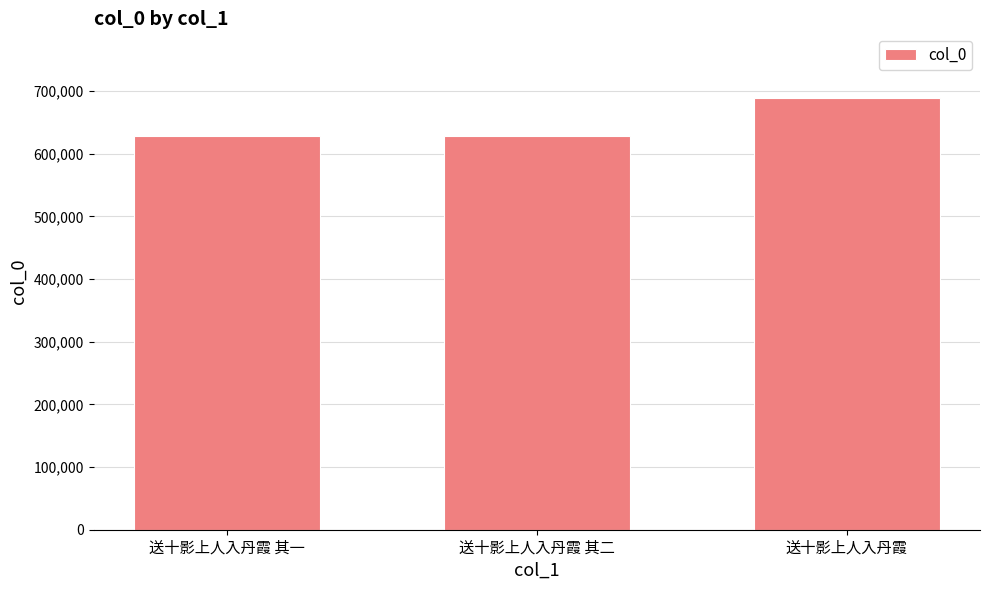

What is the value of the 2nd bar from the left?

628029